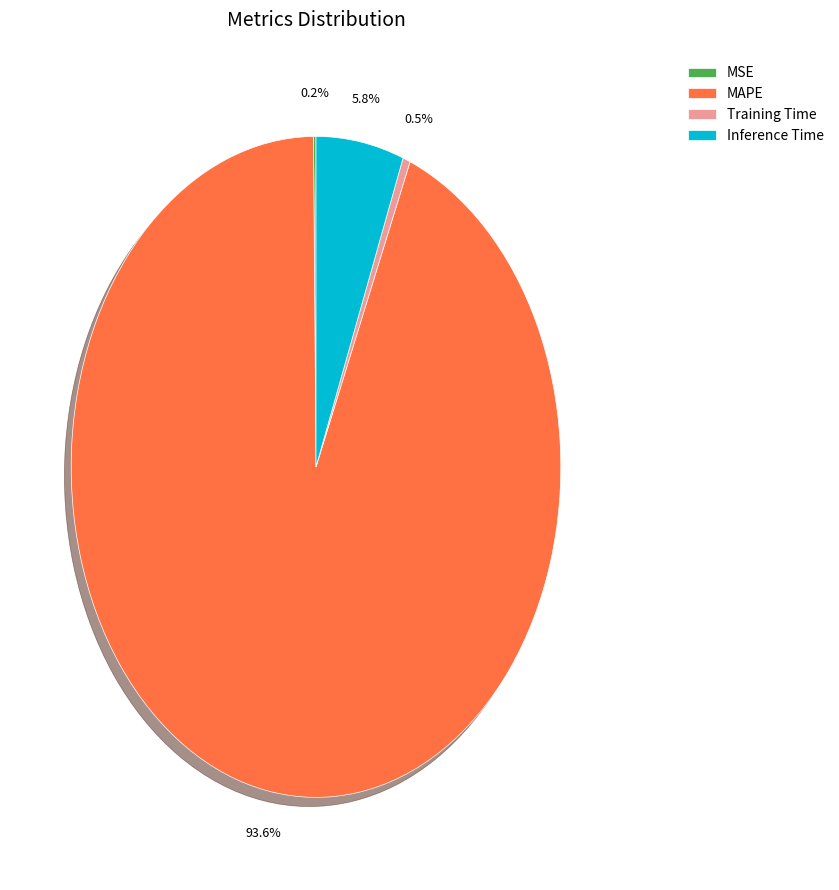

What percentage is NOT represented by Training Time?

99.5%